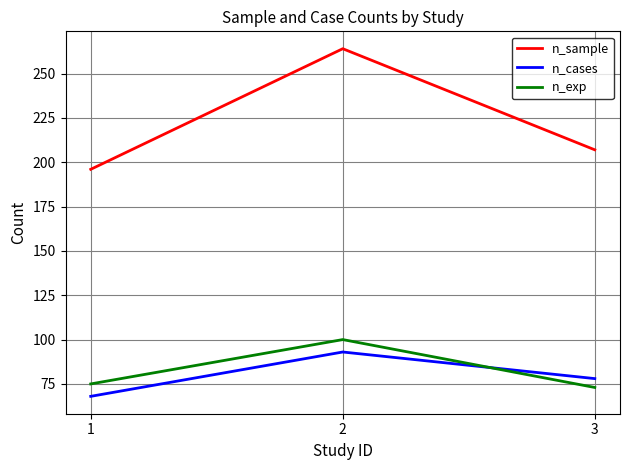

Is the value of n_sample at 3 greater than the value of n_exp at 1?

Yes